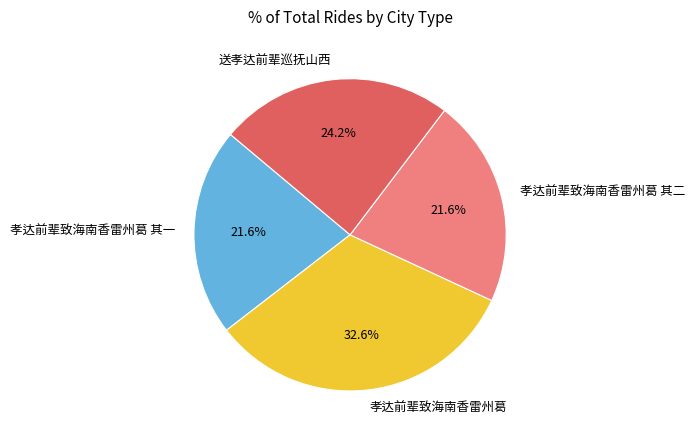

Which has a higher value, 孝达前辈致海南香雷州葛 其一 or 送孝达前辈巡抚山西?

送孝达前辈巡抚山西